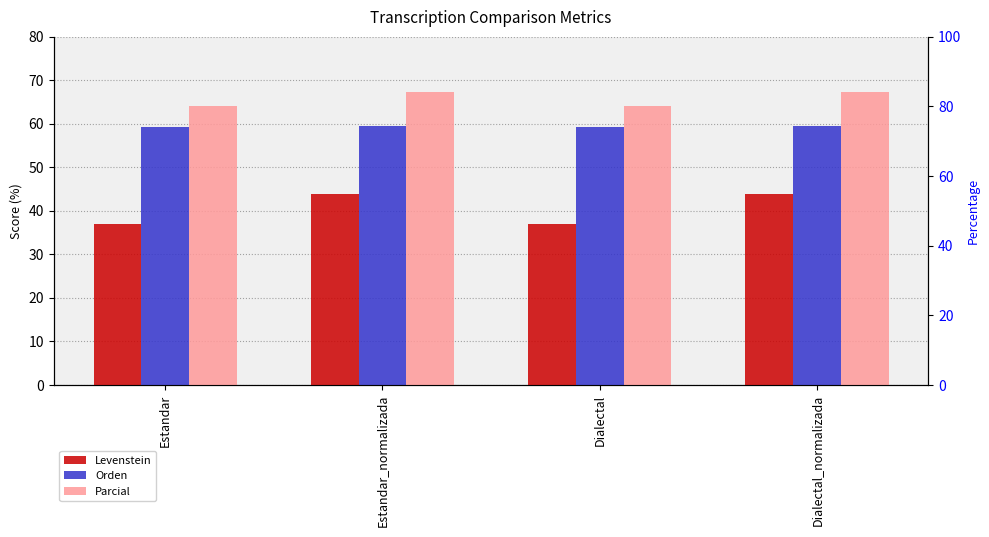

At Estandar_normalizada, list the series in order from smallest to largest.

Levenstein, Orden, Parcial